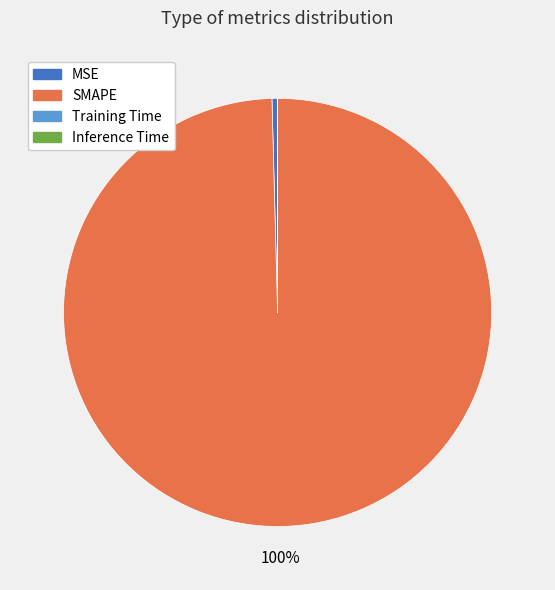

What is the majority slice?

SMAPE